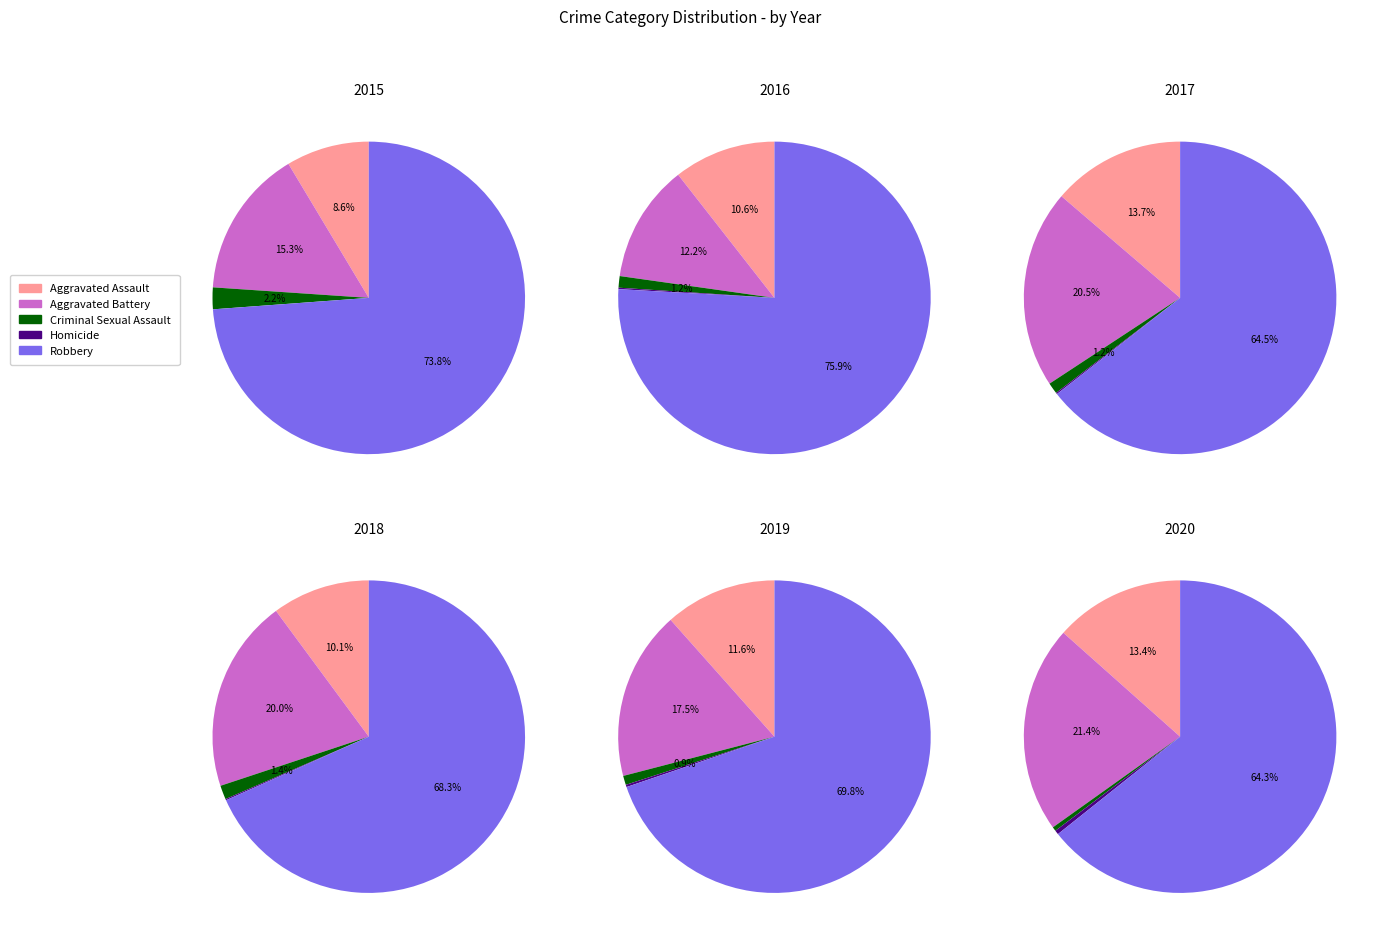

To the nearest percent, what is the difference between the largest and smallest slice percentages?

9%